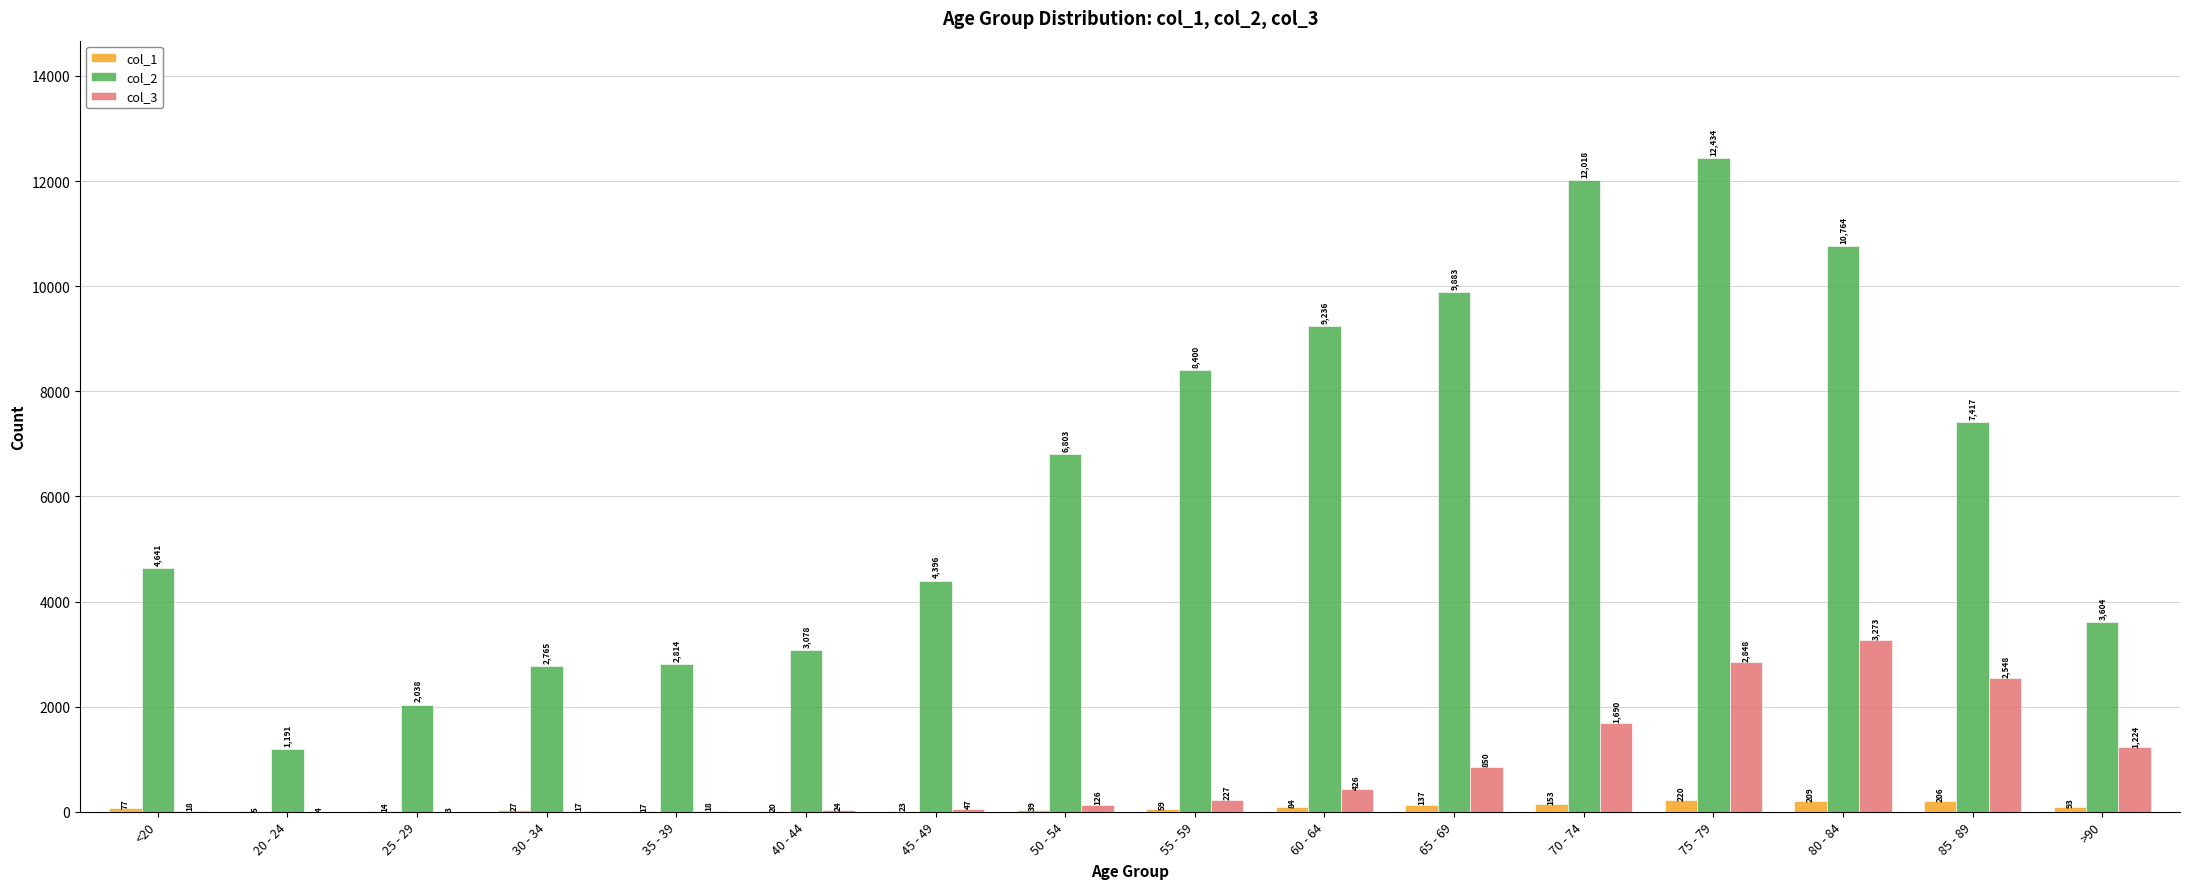

Between 20 - 24 and 35 - 39, which series saw the biggest shift?

col_2